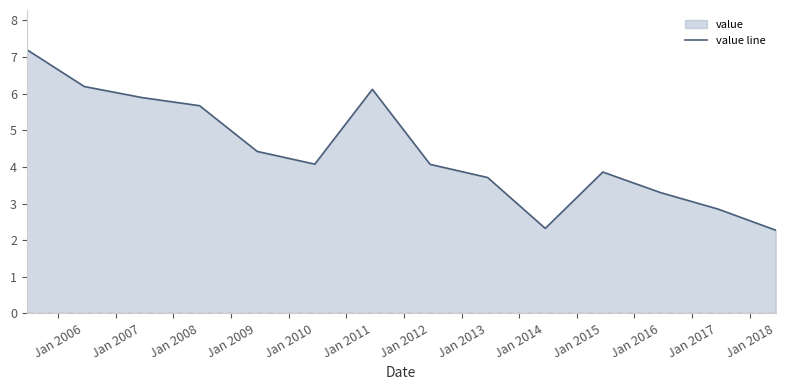

What is the minimum value shown in the chart?

2.3